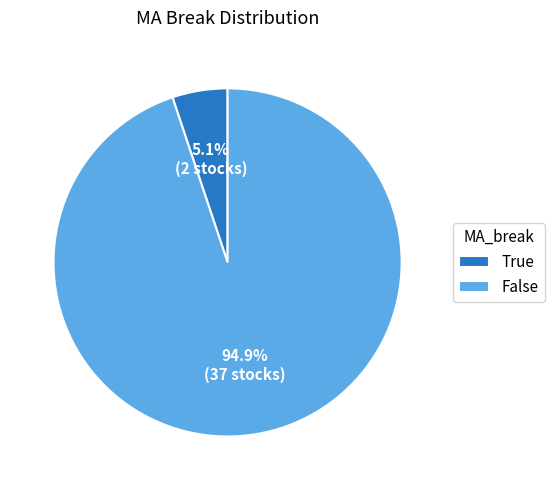

True or false: False accounts for 89% of the total.

False